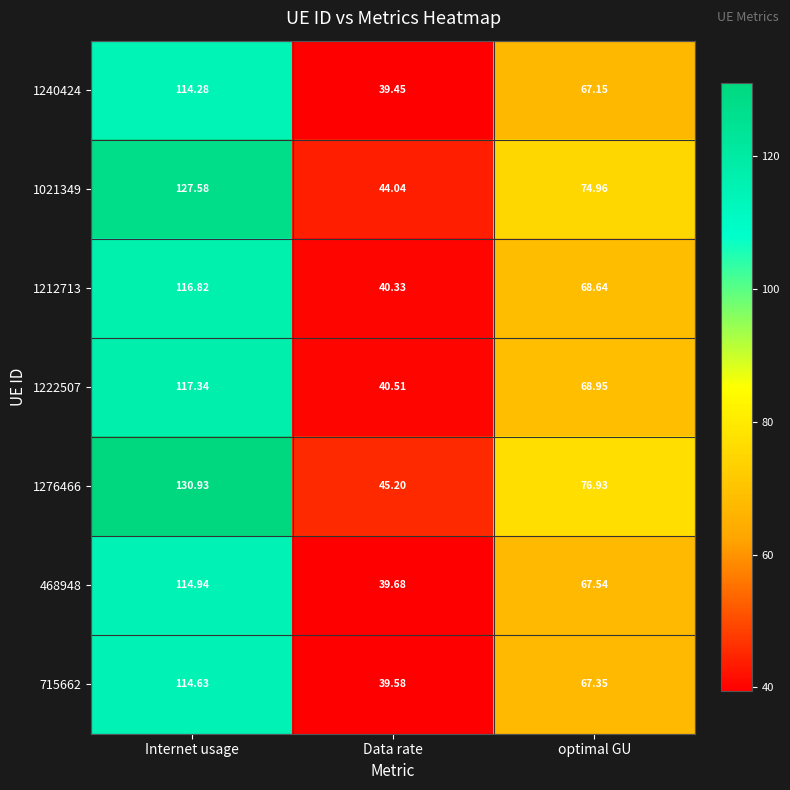

List the labels in order of 468948 value, largest first.

Internet usage, optimal GU, Data rate